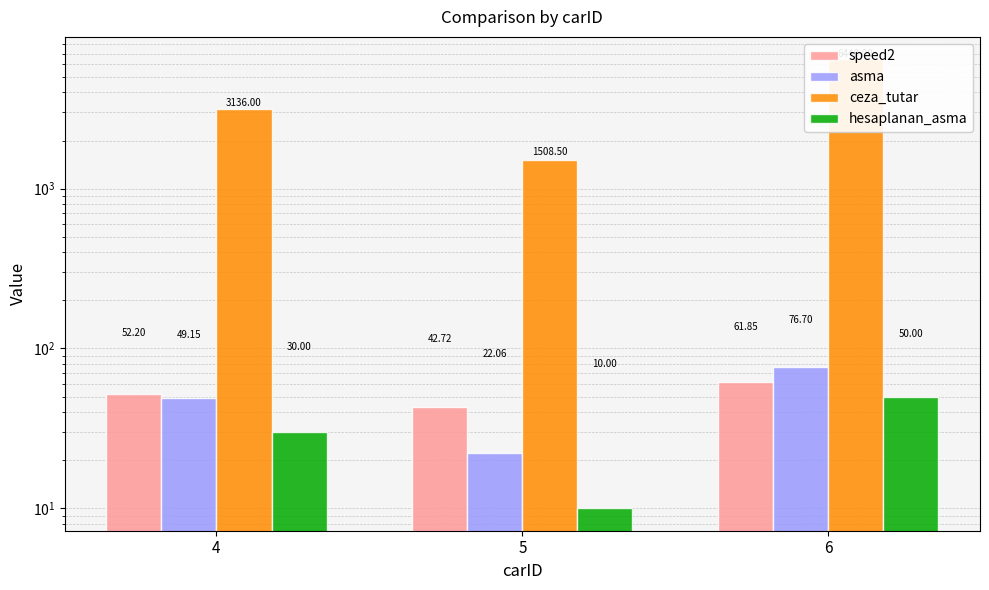

Which series changed the most between 4 and 5?

ceza_tutar